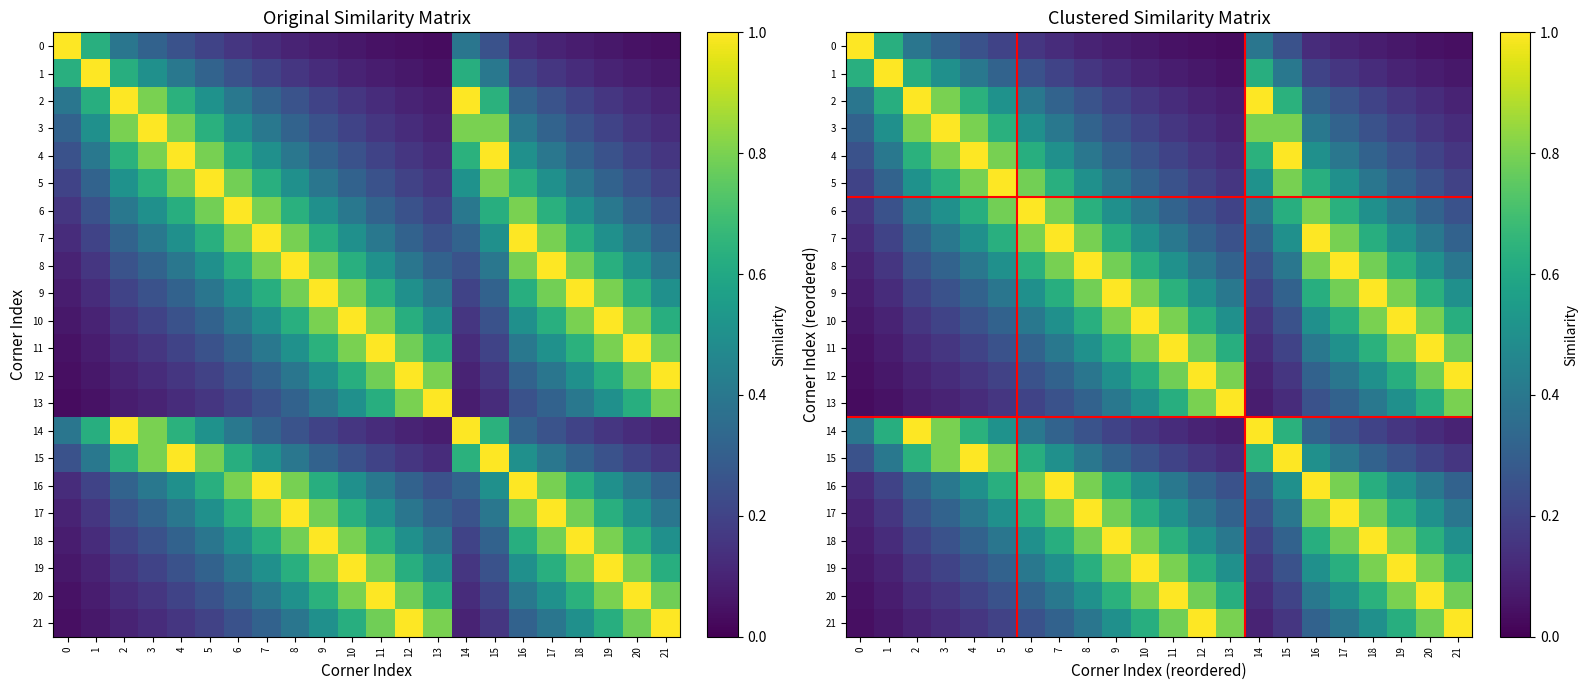

What is the difference between the highest and lowest values at 2?

0.9